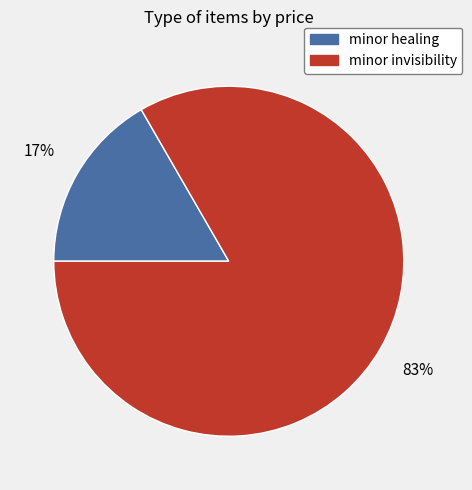

Combined, do minor healing and minor invisibility account for over 50%?

Yes